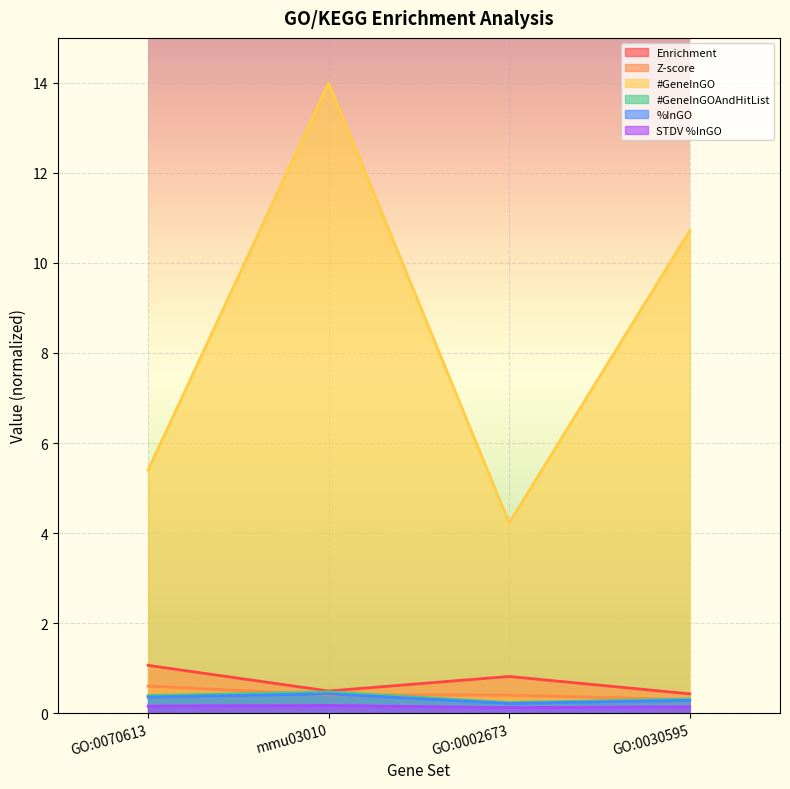

The %InGO series shows 0.1 at GO:0002673. True or false?

False